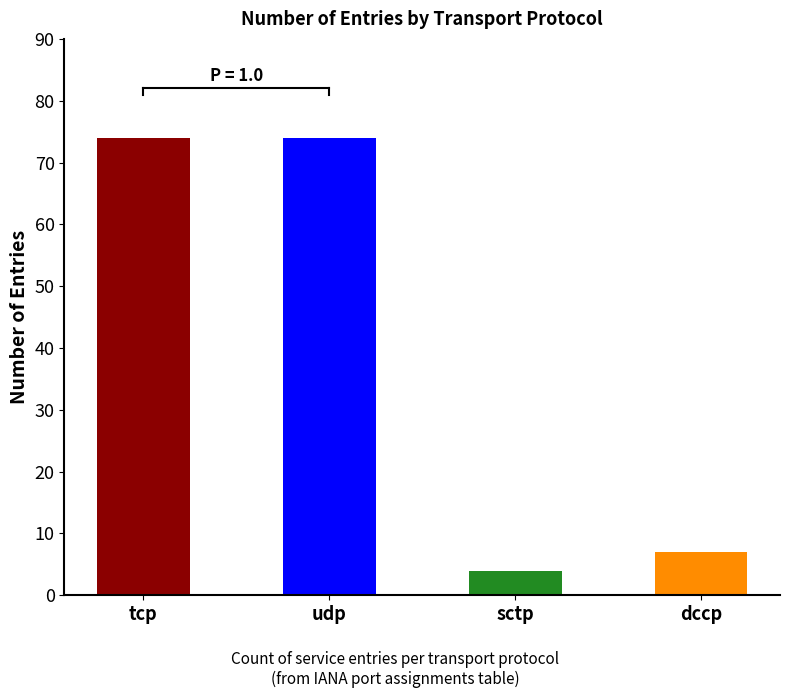

Reading left to right, transcribe all the data shown in this chart.

tcp=74	udp=74	sctp=4	dccp=7